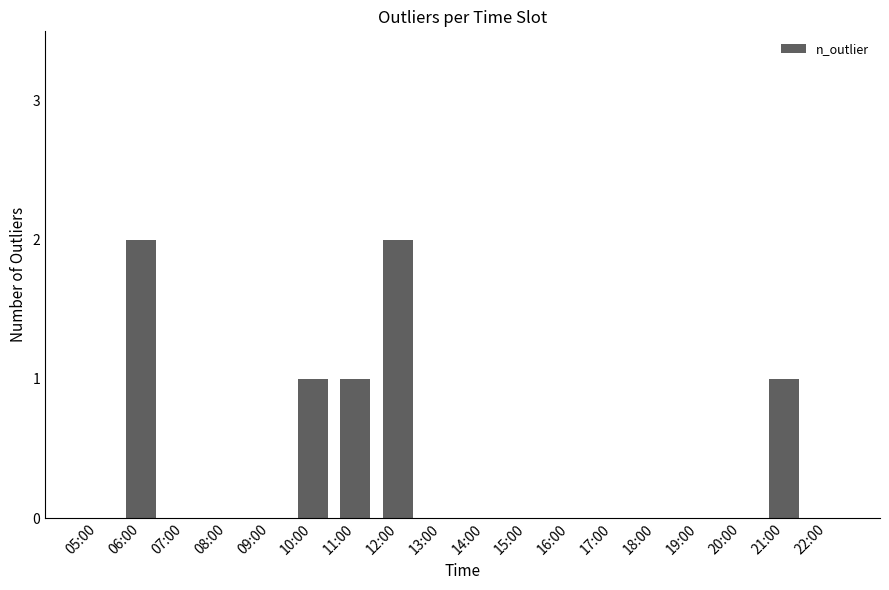

Between 12:00 and 05:00, which is larger?

12:00